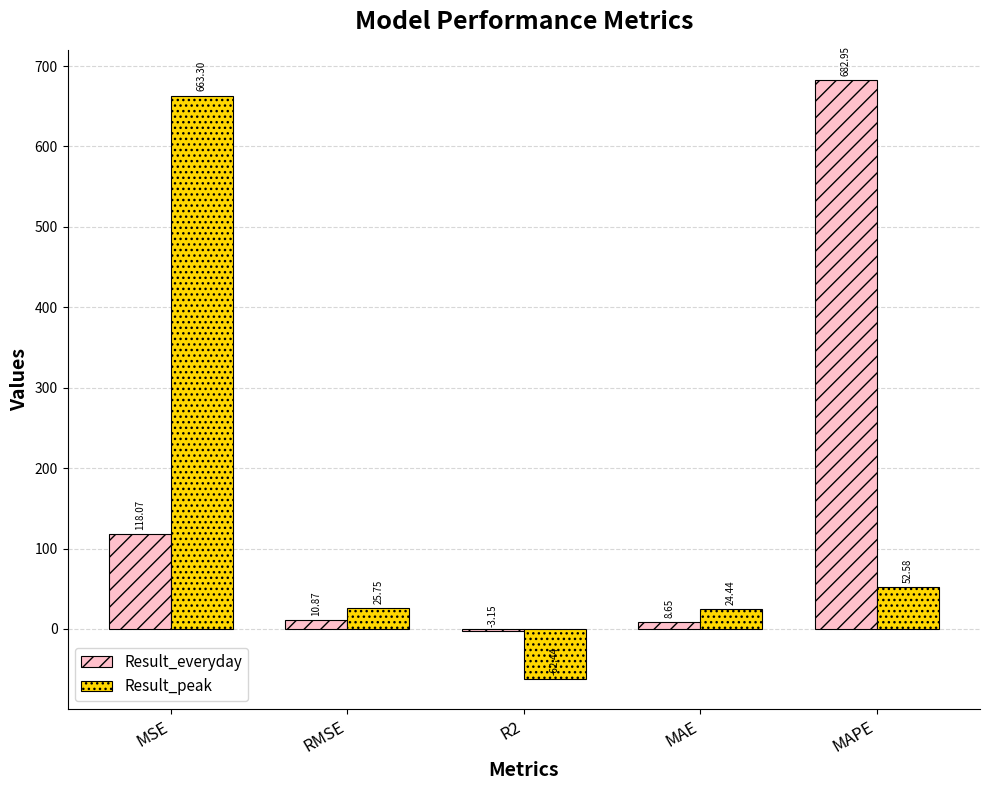

Where is Result_peak nearest to the value 300?

MAPE